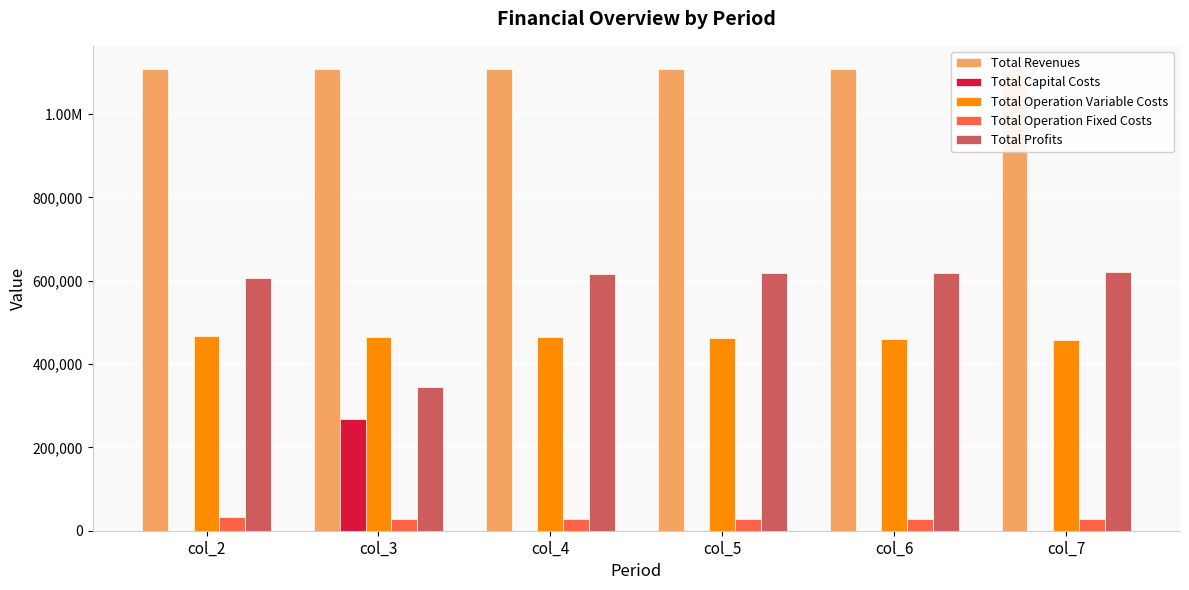

Rank the series at col_6 from lowest to highest value.

Total Capital Costs, Total Operation Fixed Costs, Total Operation Variable Costs, Total Profits, Total Revenues